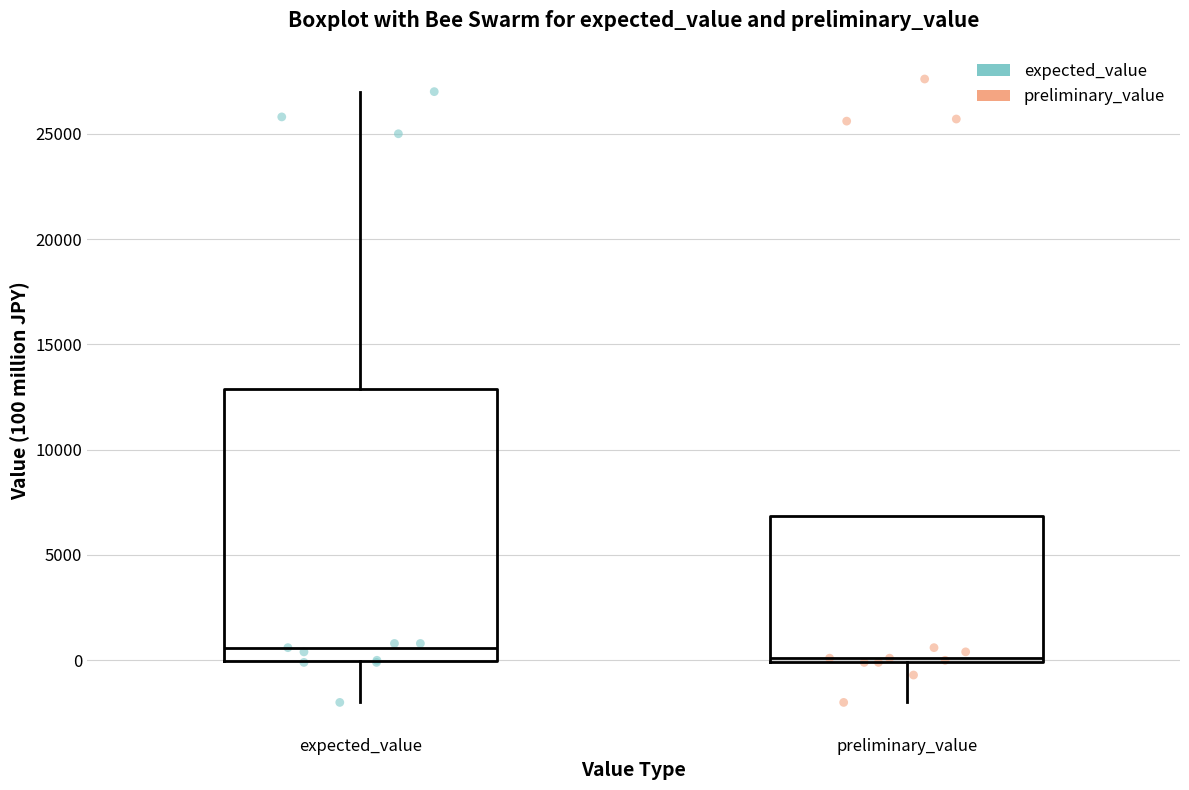

Comparing the boxes themselves (not the whiskers), which one is the tallest?

expected_value